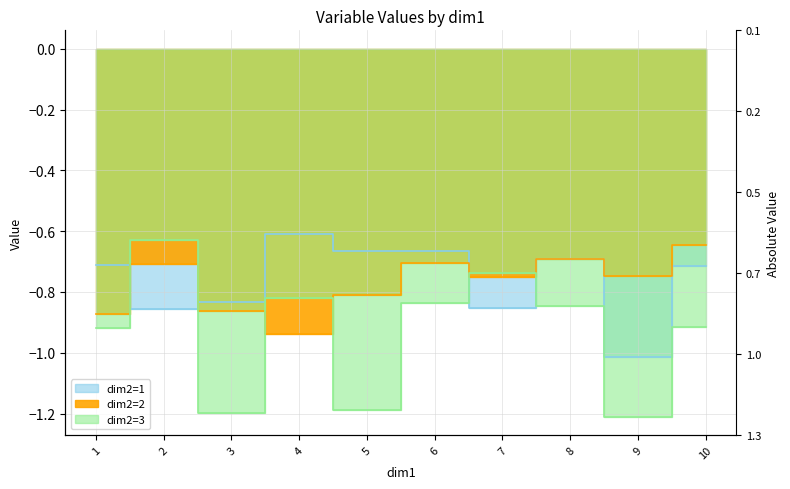

Does the chart have visible grid lines?

Yes